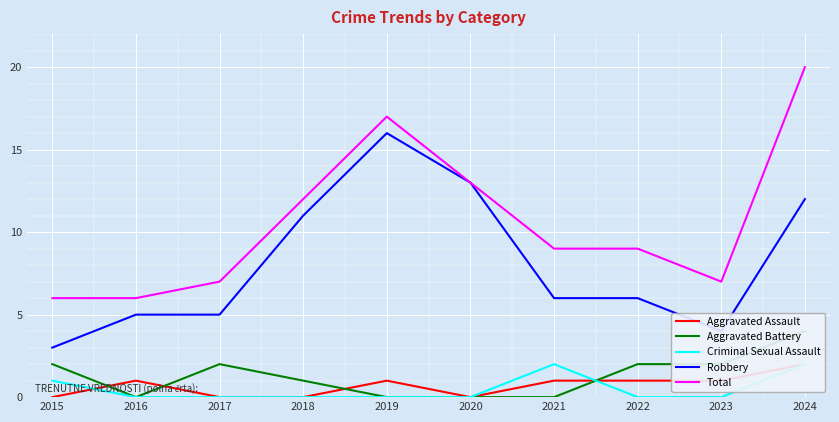

How many interior local valleys does the Aggravated Assault series have?

1